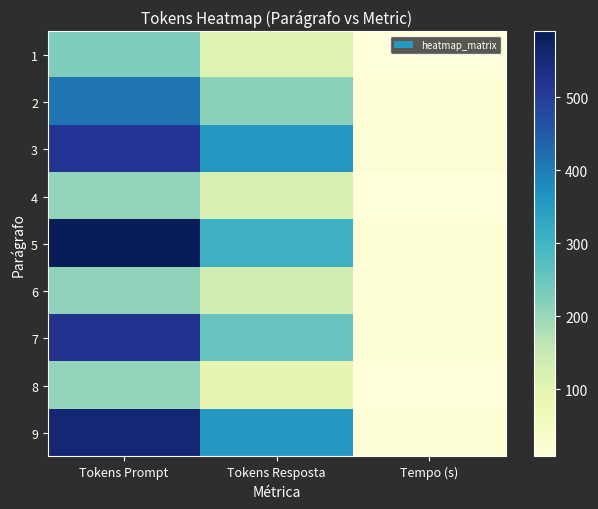

Reading left to right, extract all data points from this chart.

1: Tokens Prompt=228.0	Tokens Resposta=108.0	Tempo (s)=7.9
2: Tokens Prompt=412.0	Tokens Resposta=213.0	Tempo (s)=10.6
3: Tokens Prompt=516.0	Tokens Resposta=359.0	Tempo (s)=14.6
4: Tokens Prompt=206.0	Tokens Resposta=122.0	Tempo (s)=10.0
5: Tokens Prompt=590.0	Tokens Resposta=306.0	Tempo (s)=10.2
6: Tokens Prompt=212.0	Tokens Resposta=132.0	Tempo (s)=11.0
7: Tokens Prompt=524.0	Tokens Resposta=253.0	Tempo (s)=10.8
8: Tokens Prompt=206.0	Tokens Resposta=92.0	Tempo (s)=8.6
9: Tokens Prompt=554.0	Tokens Resposta=357.0	Tempo (s)=10.8